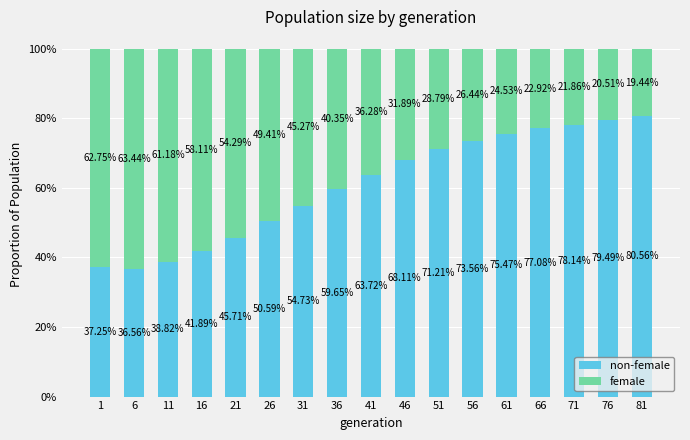

Does the chart contain stacked bars?

Yes